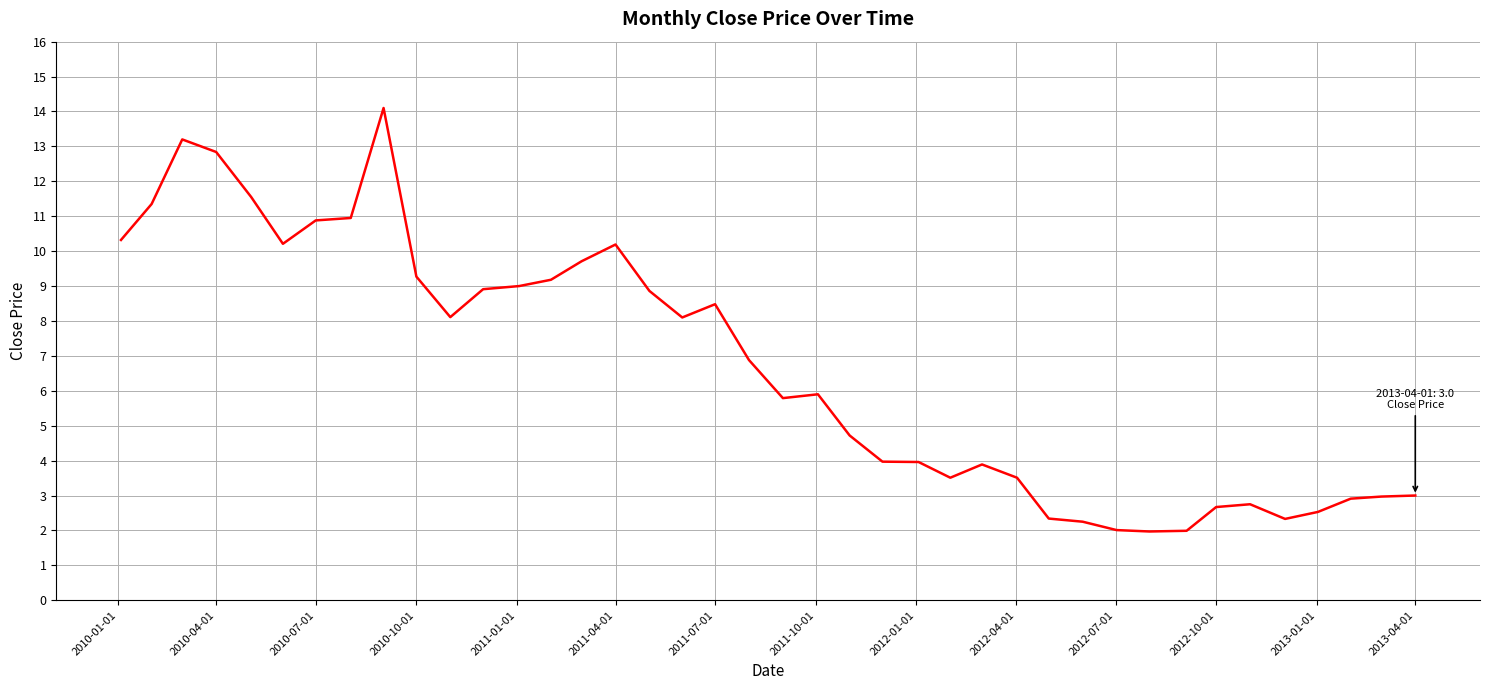

What is the smallest value displayed?

2.0